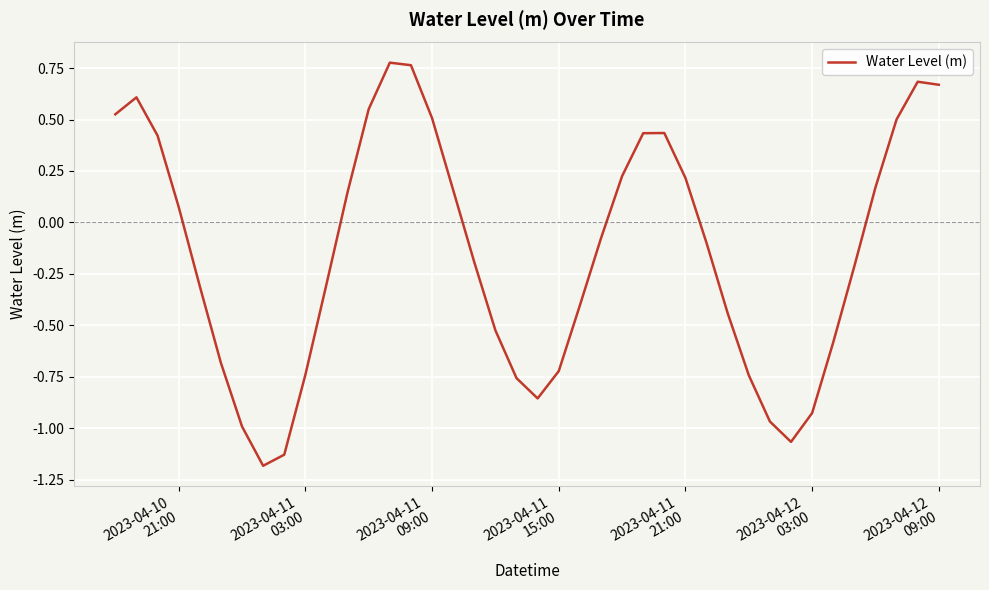

What is the minimum value shown in the chart?

-1.2